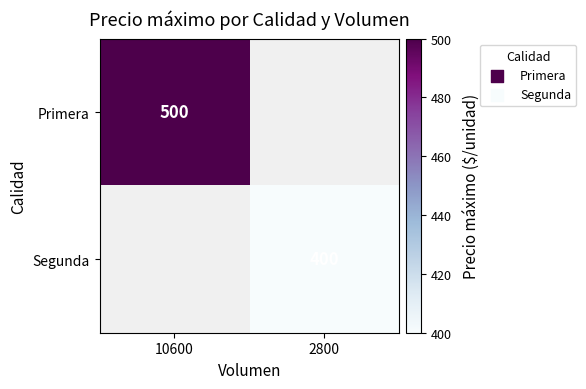

Is it true that Segunda equals 609 at 2800?

False